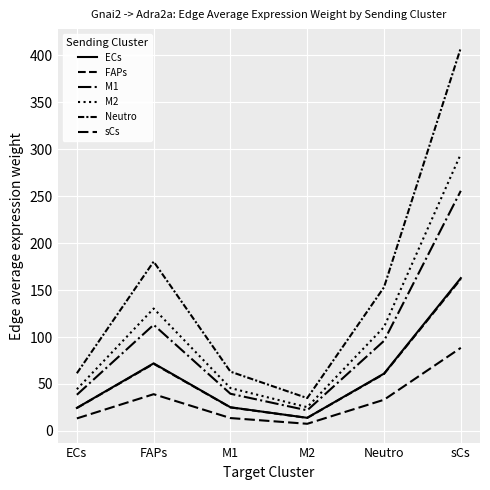

Is this an area chart (filled region under the line)?

No